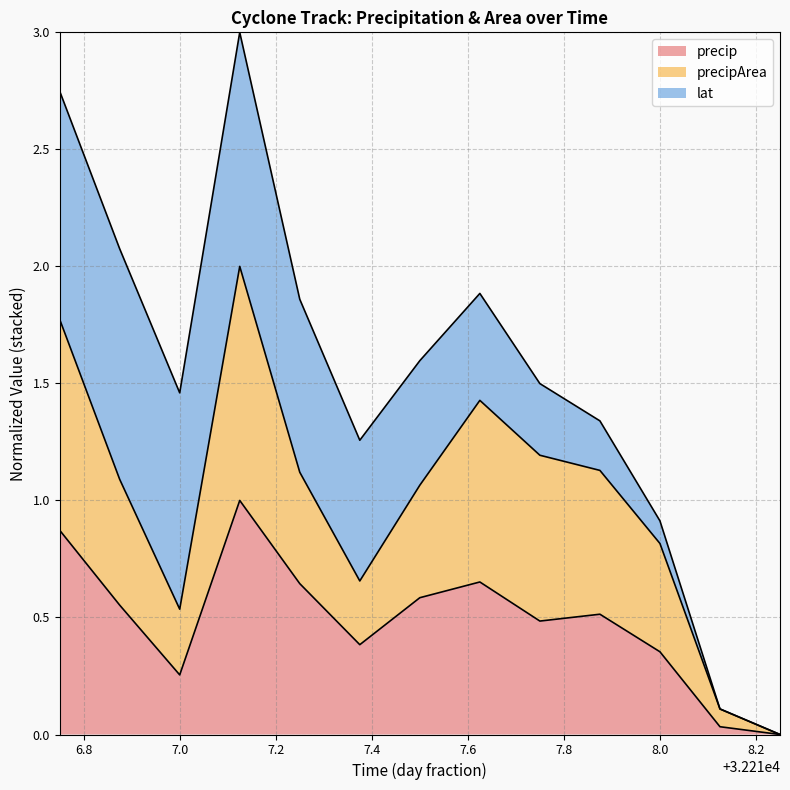

Which category has the highest value in the precip series?

32217.125